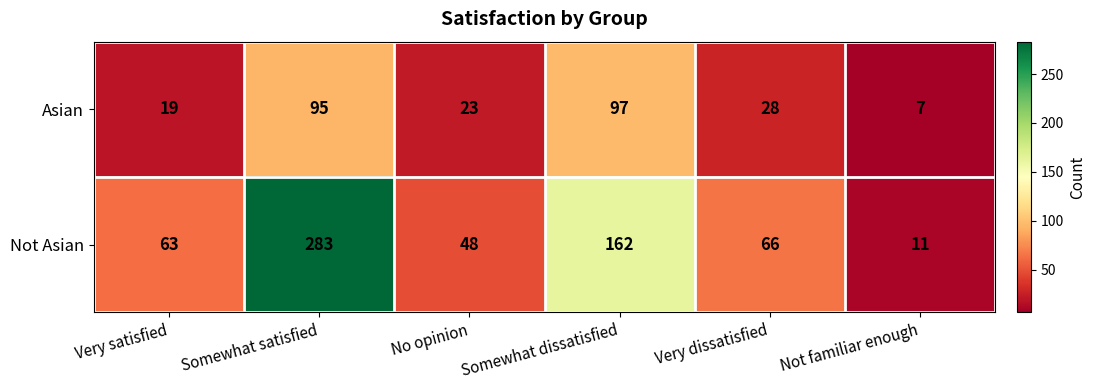

What is the minimum value for Not Asian?

11